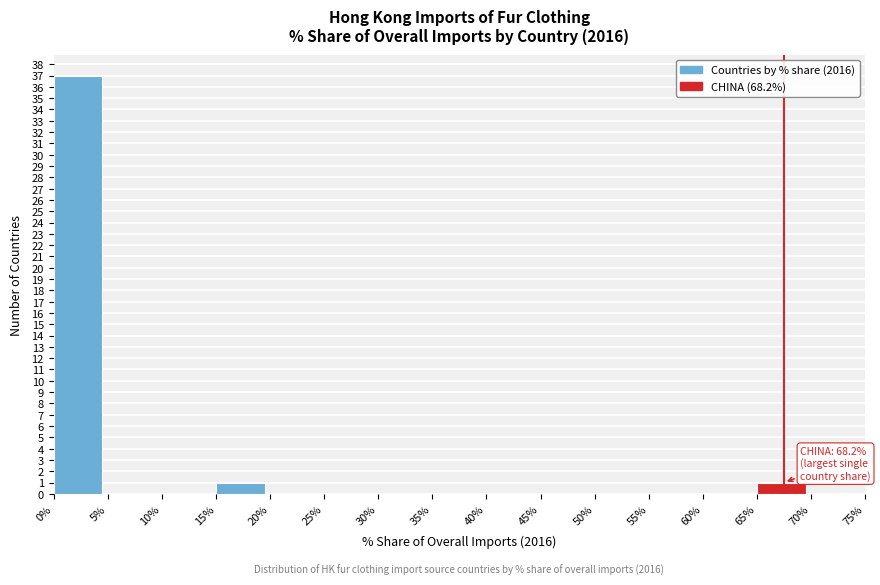

Over which range of the x-axis is the bar tallest?

0% to 5%